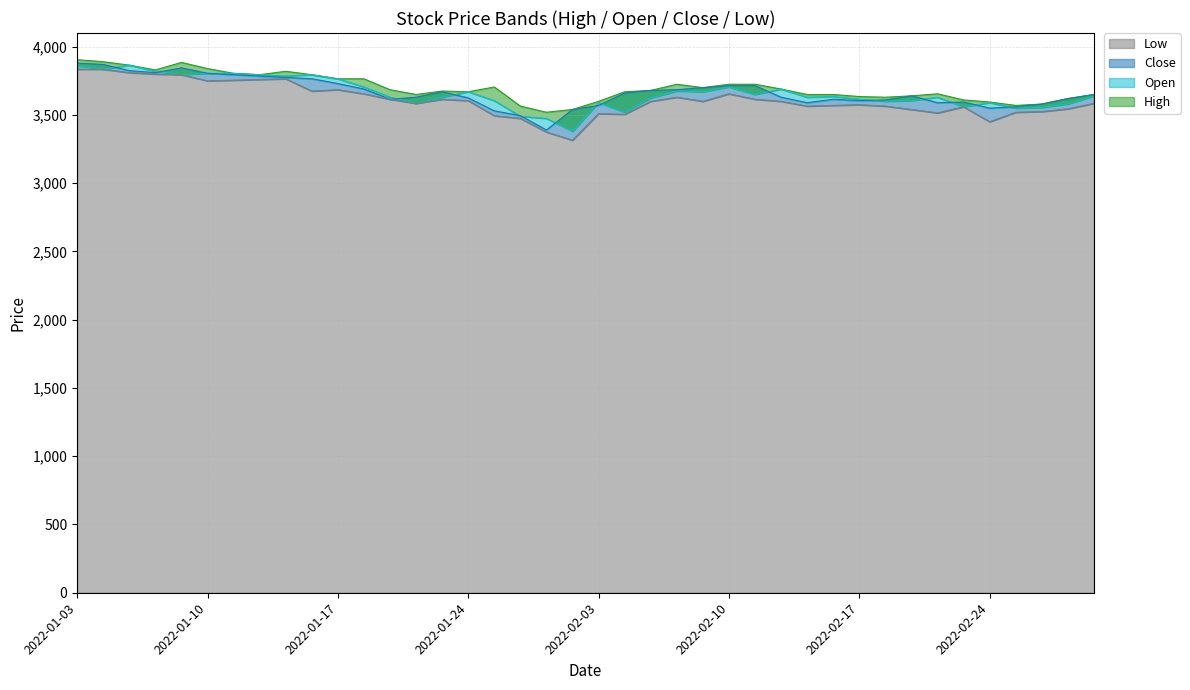

Which series has the largest range (max minus min)?

Low